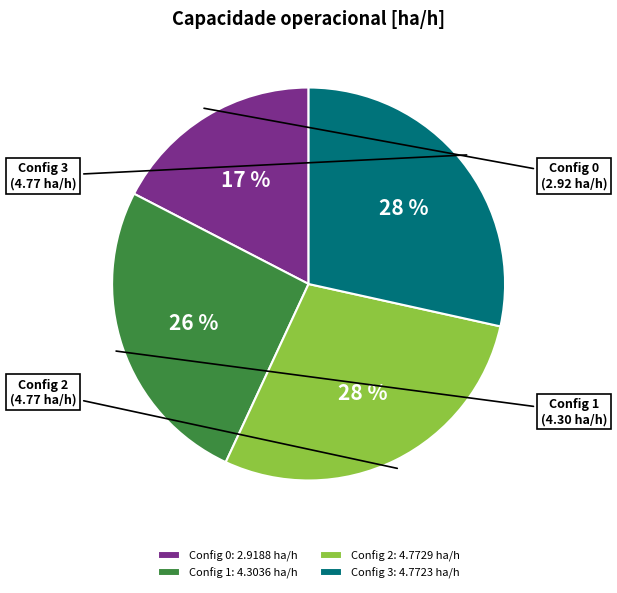

True or false: Config 0: 2.9188 ha/h accounts for 17% of the total.

True